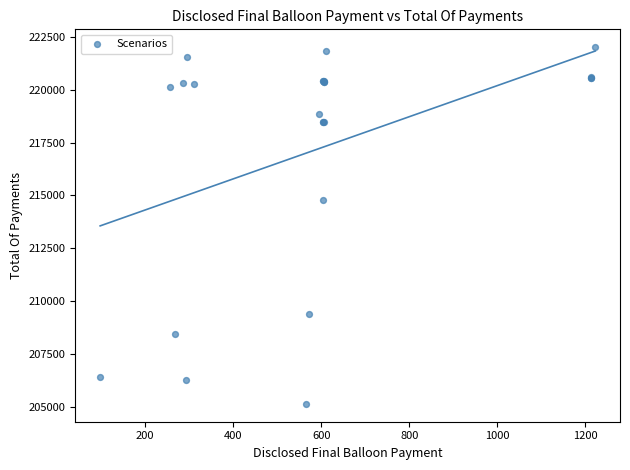

What Y value in the scatter plot is closest to 213575?

214774.7